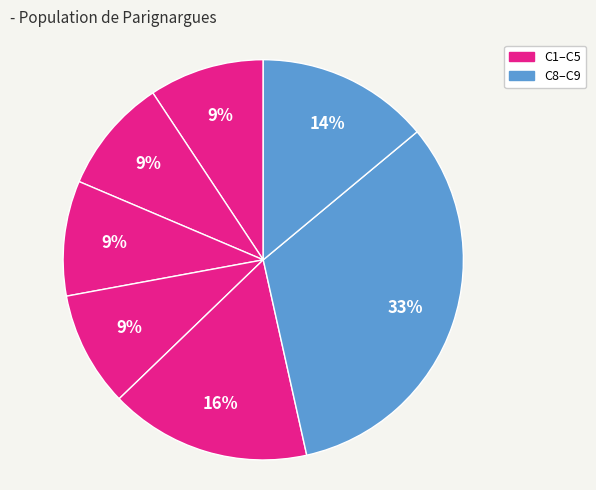

How many segments does this pie chart have?

7